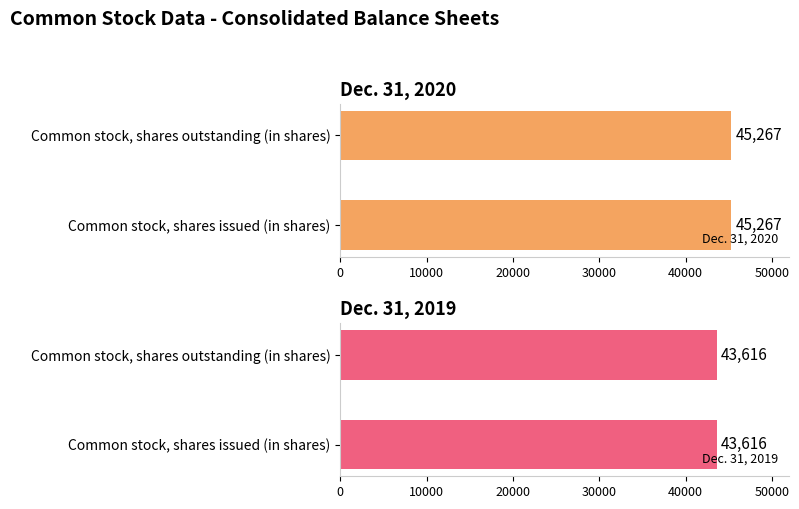

The Dec. 31, 2020 series shows 45267 at Common stock, shares outstanding (in shares). True or false?

True